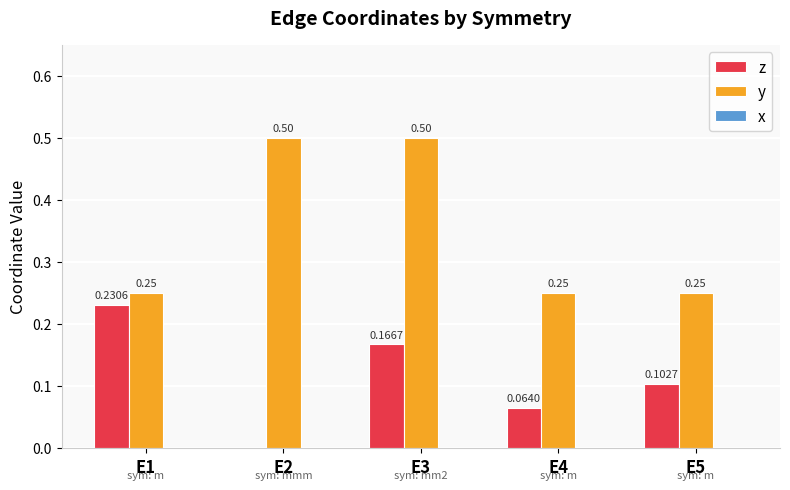

Between E3 and E5, which series saw the biggest shift?

y